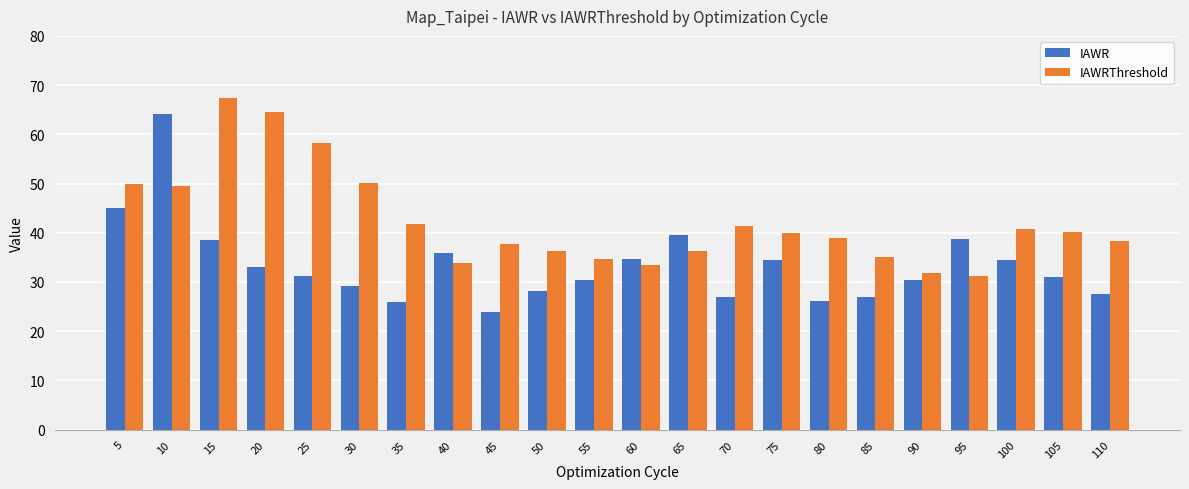

What is the difference between the second highest and second lowest values in the IAWR series?

19.2